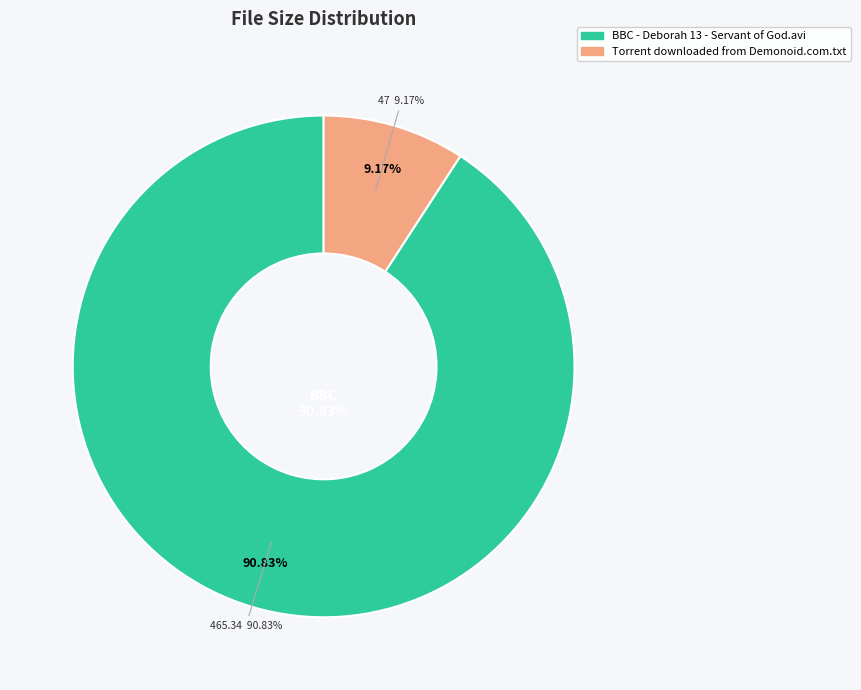

Rank the categories by value from lowest to highest.

Torrent downloaded from Demonoid.com.txt, BBC - Deborah 13  - Servant of God.avi